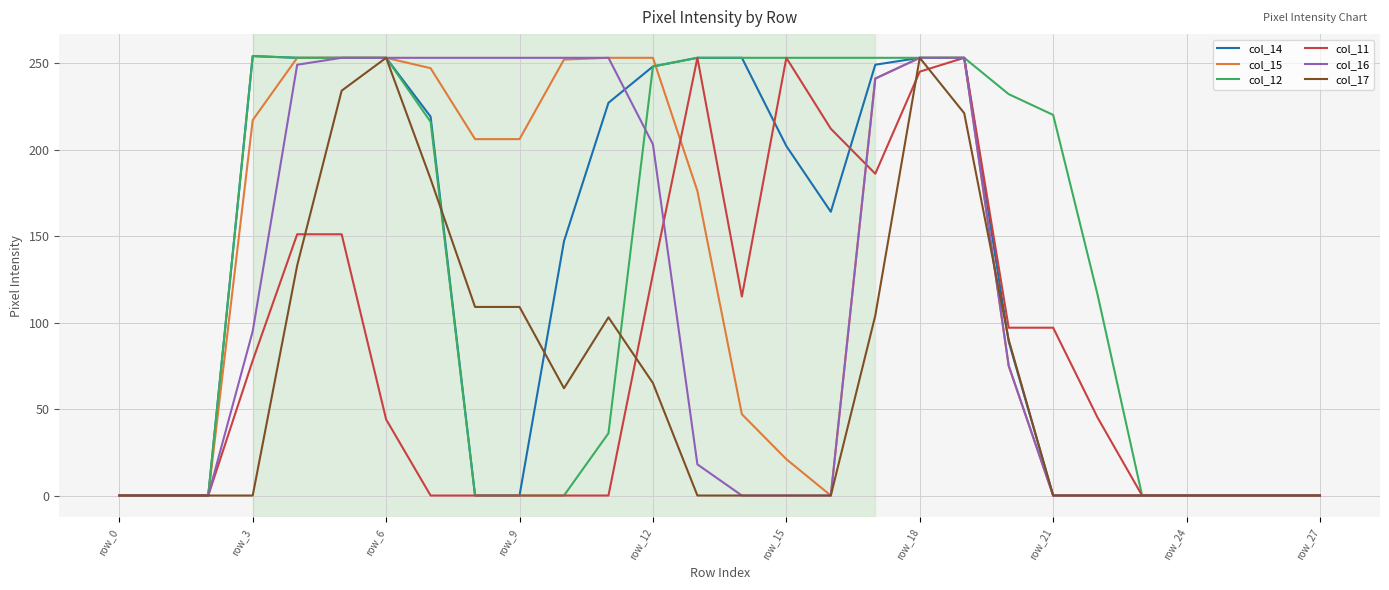

What is the maximum value for col_15?

253